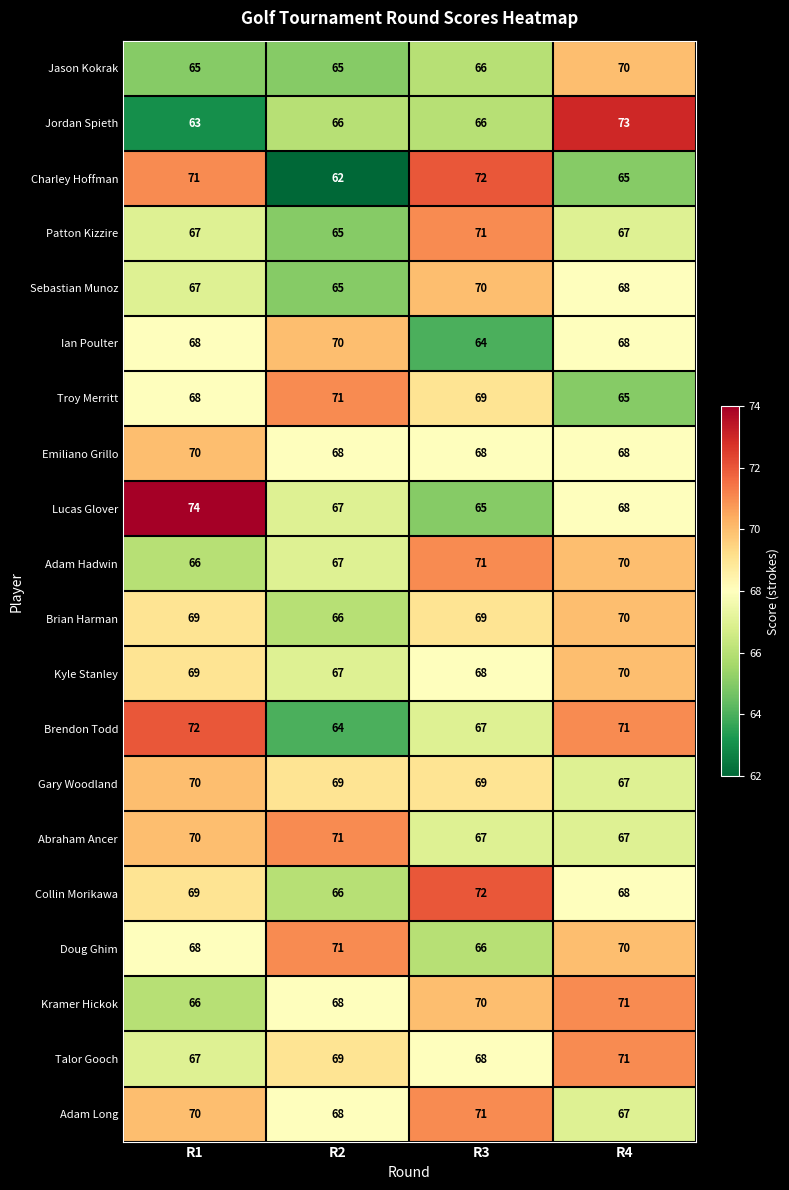

At which label does Brian Harman reach its minimum?

R2